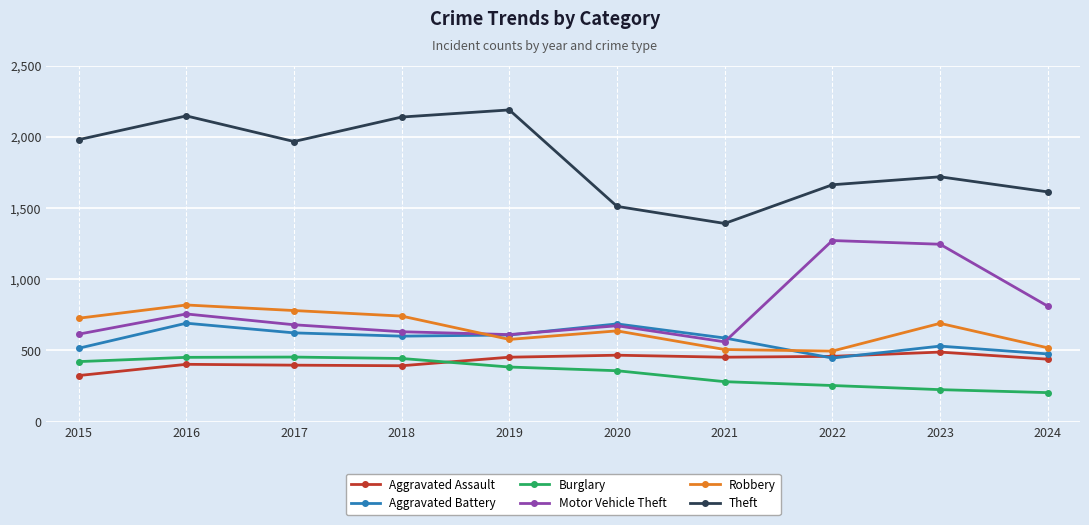

What is the difference between the Burglary values at 2020 and 2024?

154